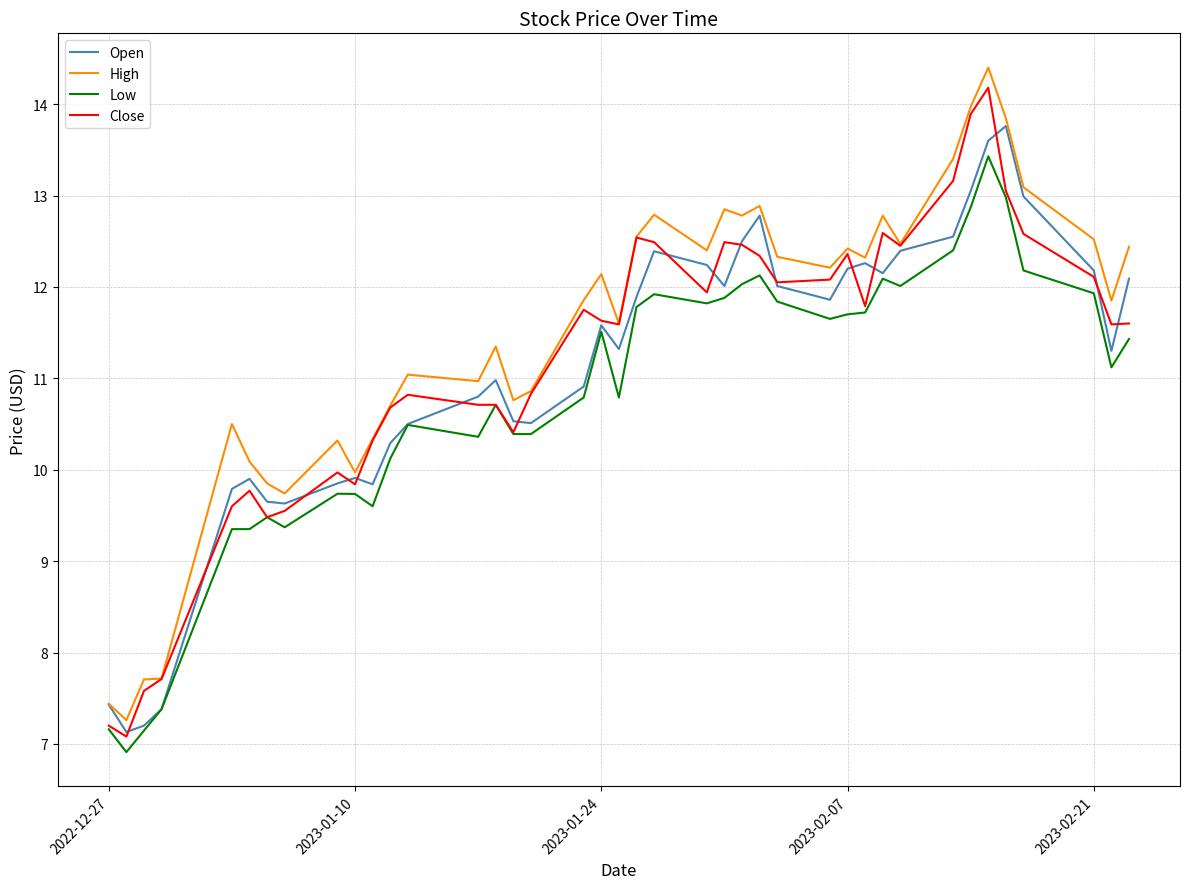

True or false: High and Low intersect in this chart.

False